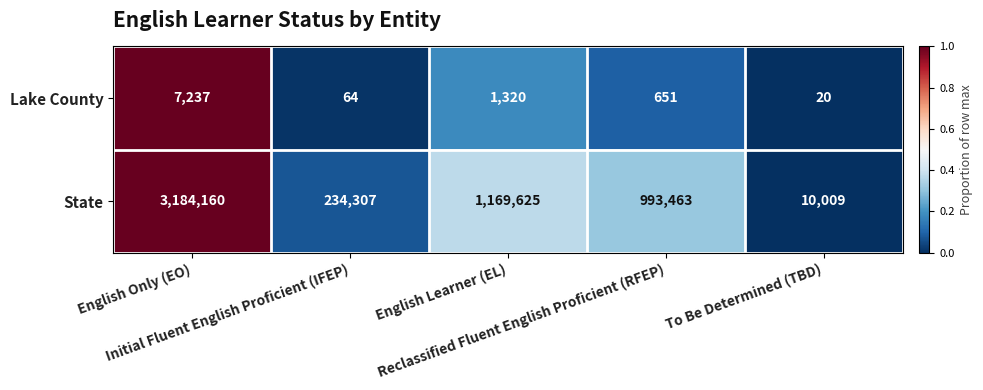

Which series has the largest total across all categories?

State